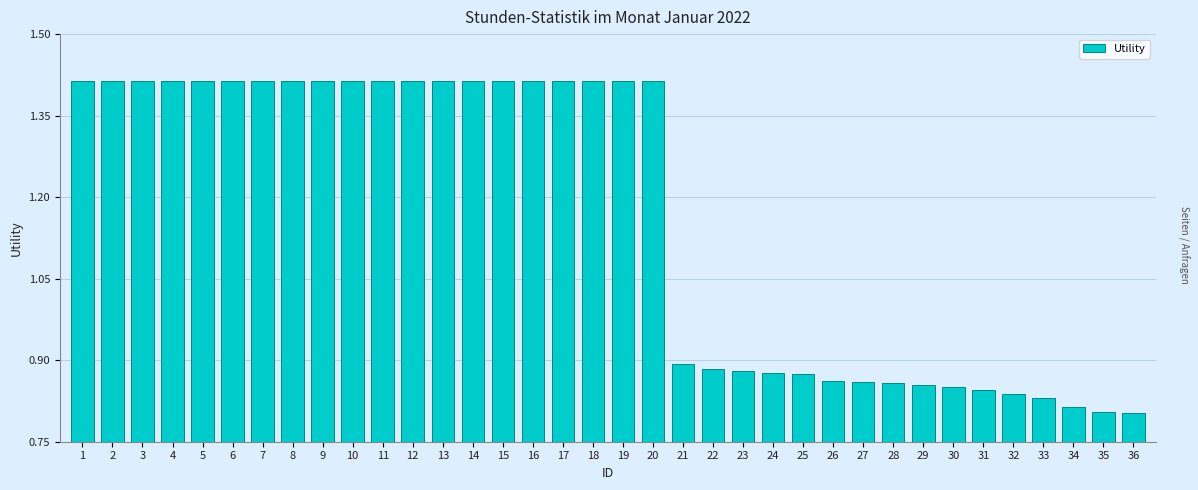

Which has a higher value, 16 or 29?

16